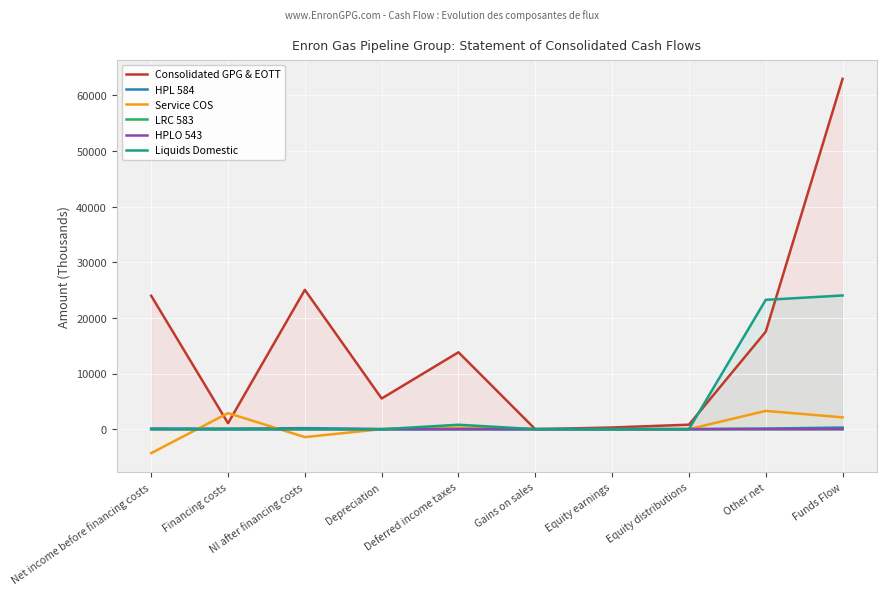

The Liquids Domestic series shows -16570.7 at Equity distributions. True or false?

False